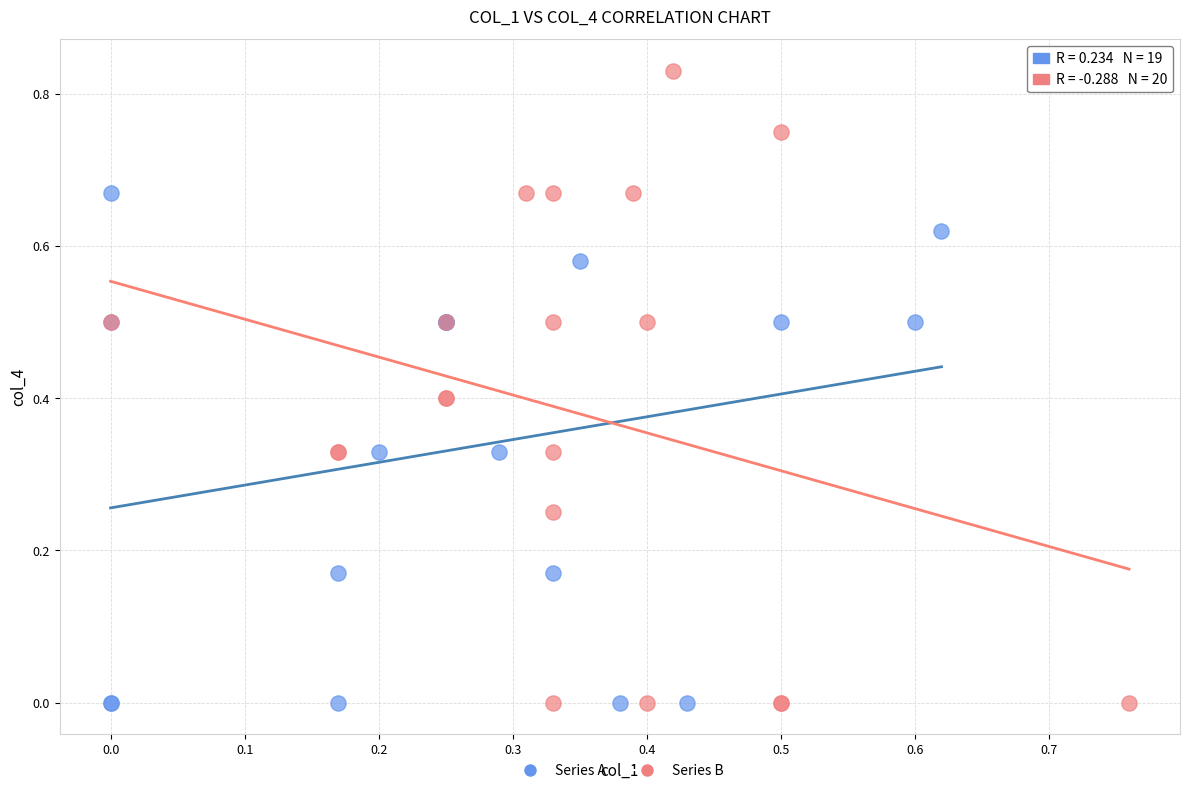

Which series reaches the maximum Y coordinate?

Series B